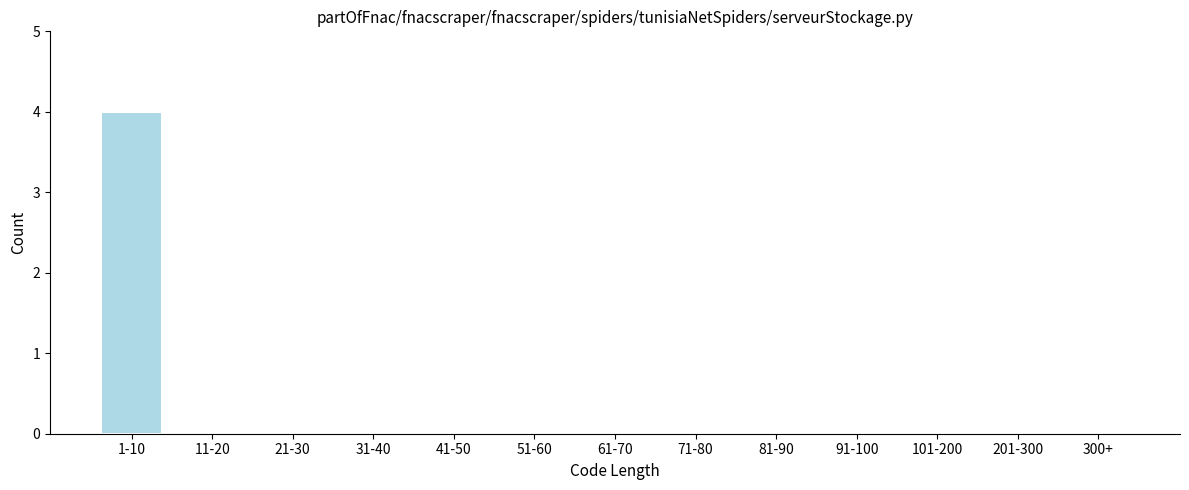

Reading left to right, extract all data points from this chart.

1-10=4	11-20=0	21-30=0	31-40=0	41-50=0	51-60=0	61-70=0	71-80=0	81-90=0	91-100=0	101-200=0	201-300=0	300+=0